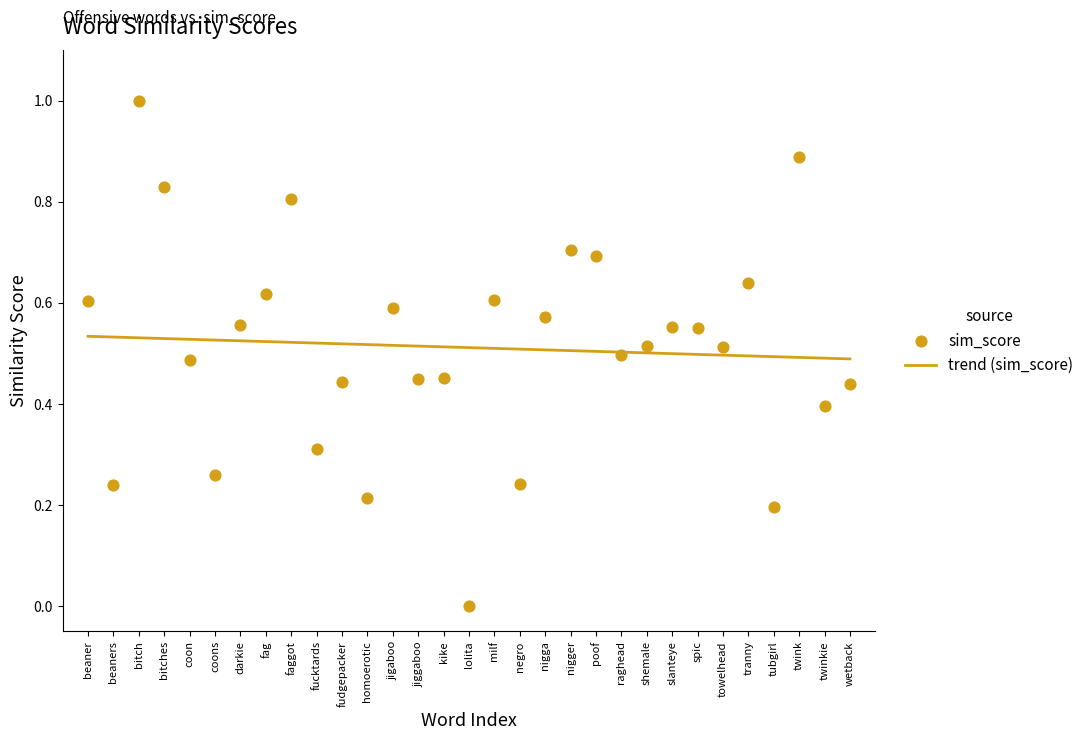

How many data points are displayed?

31